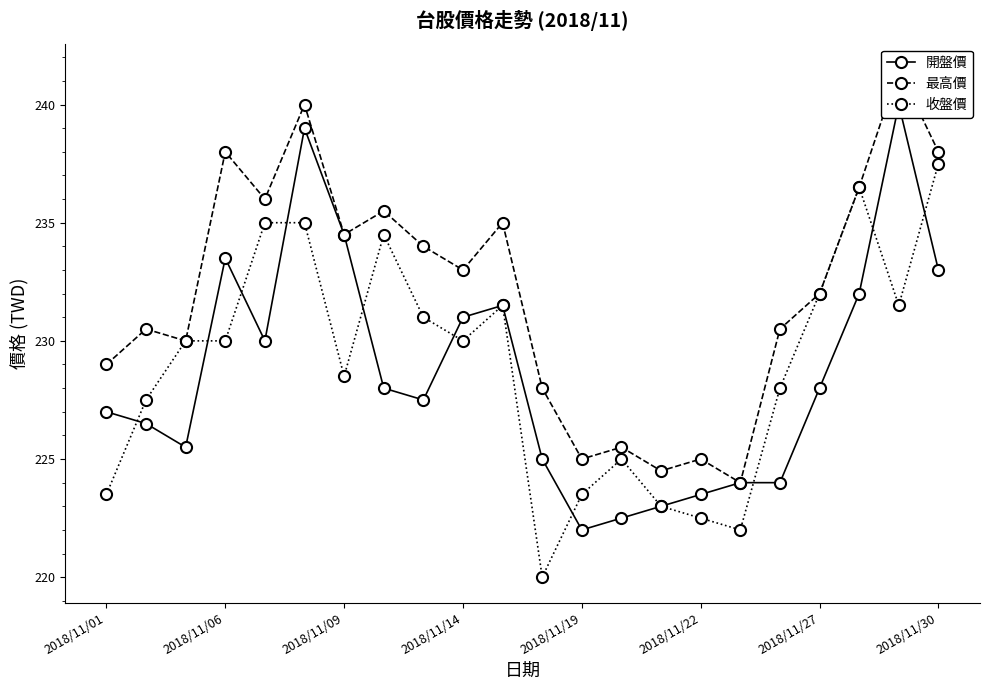

What is the difference between the second highest and second lowest values in the 收盤價 series?

14.5